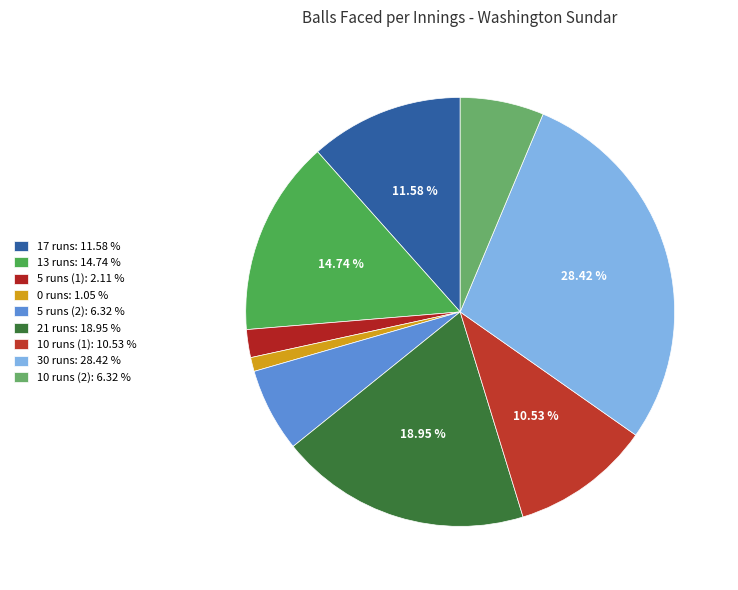

Count the number of slices in the pie.

9